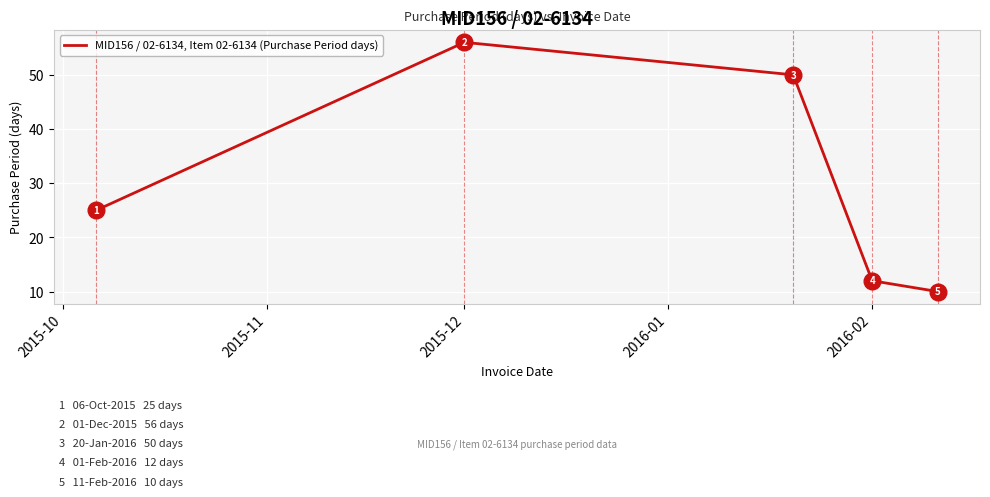

What is the difference between the maximum and second lowest values?

44